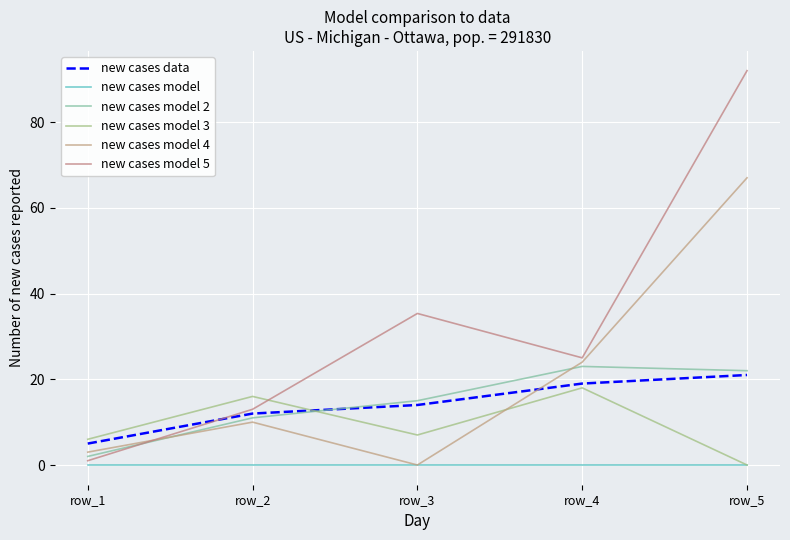

Rank the series at row_3 from highest to lowest value.

new cases model 5, new cases model 2, new cases data, new cases model 3, new cases model, new cases model 4